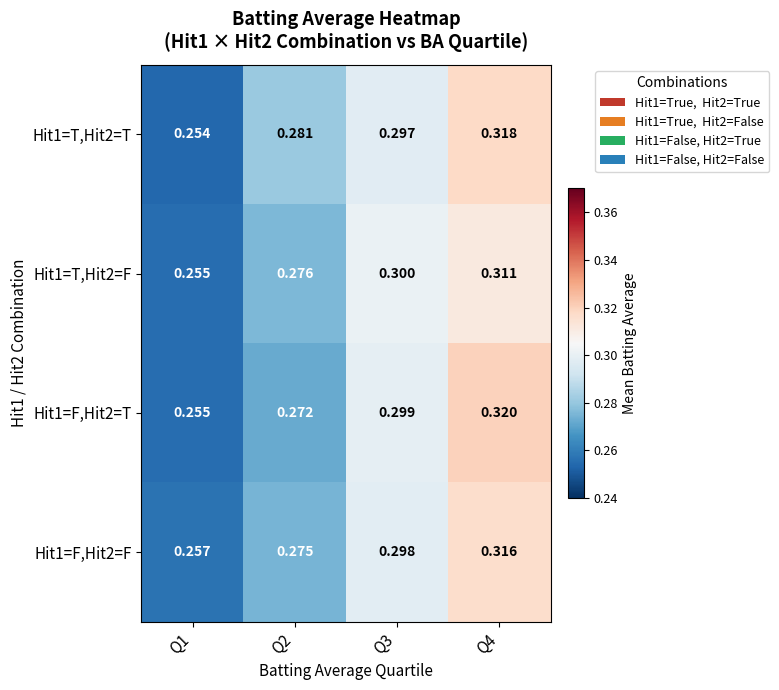

Is the value of Hit1=F,Hit2=F at Q2 greater than the value of Hit1=T,Hit2=F at Q3?

No